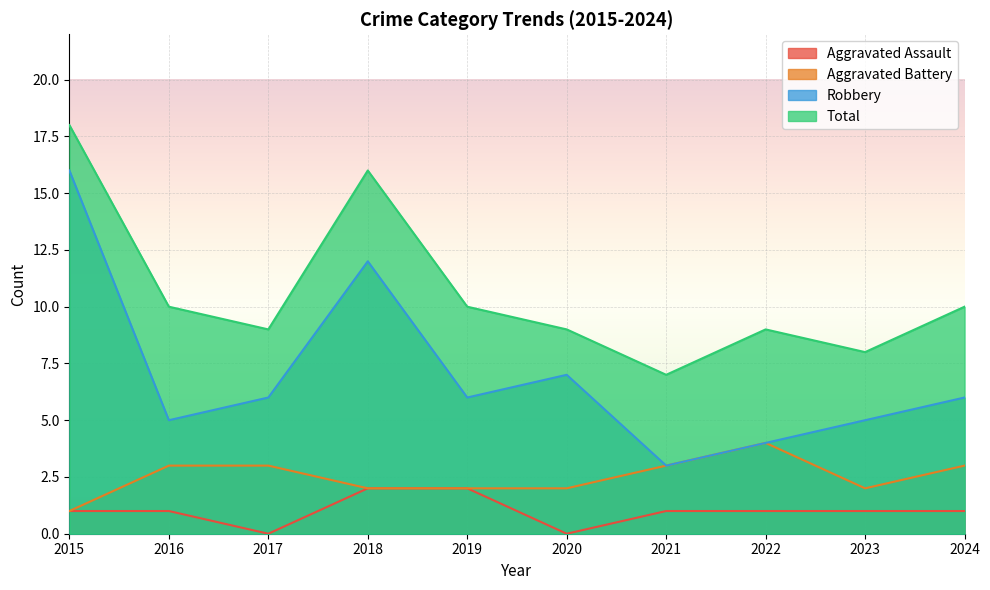

What is the sum of the Total values at 2019 and 2018?

26